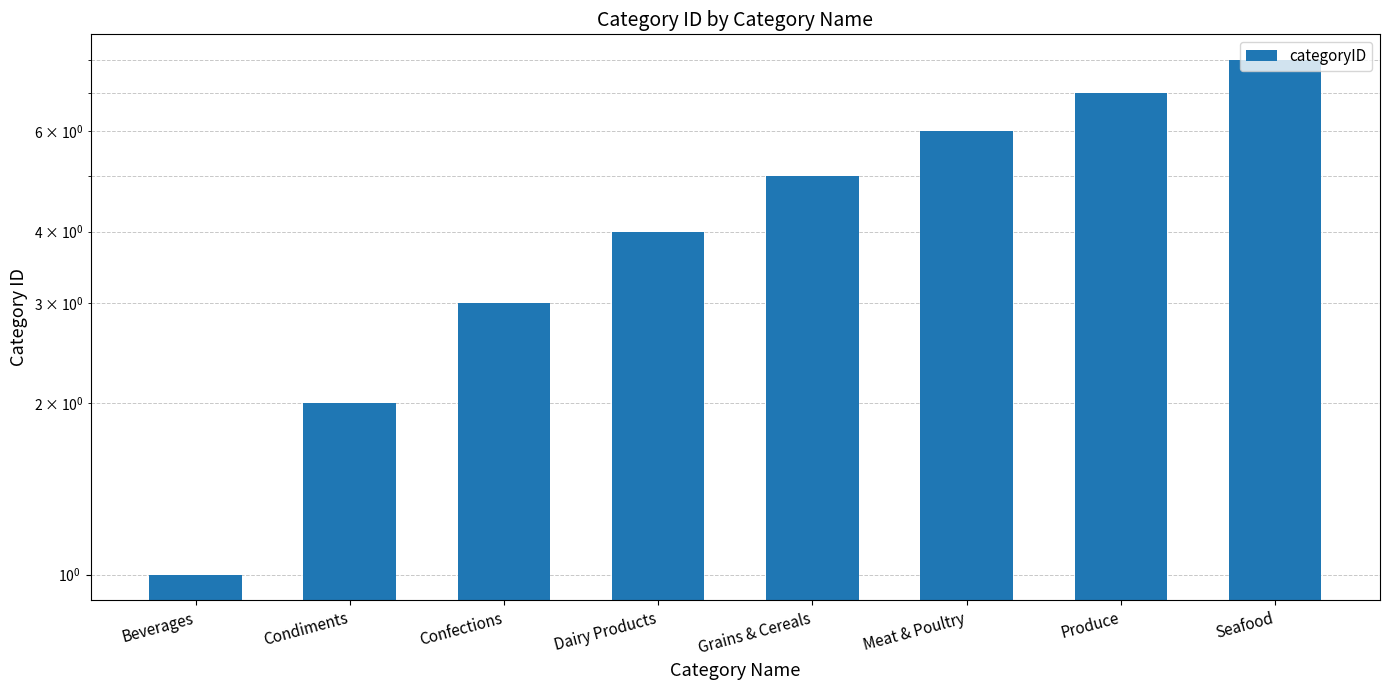

At which category does the chart reach its minimum across all series?

Beverages